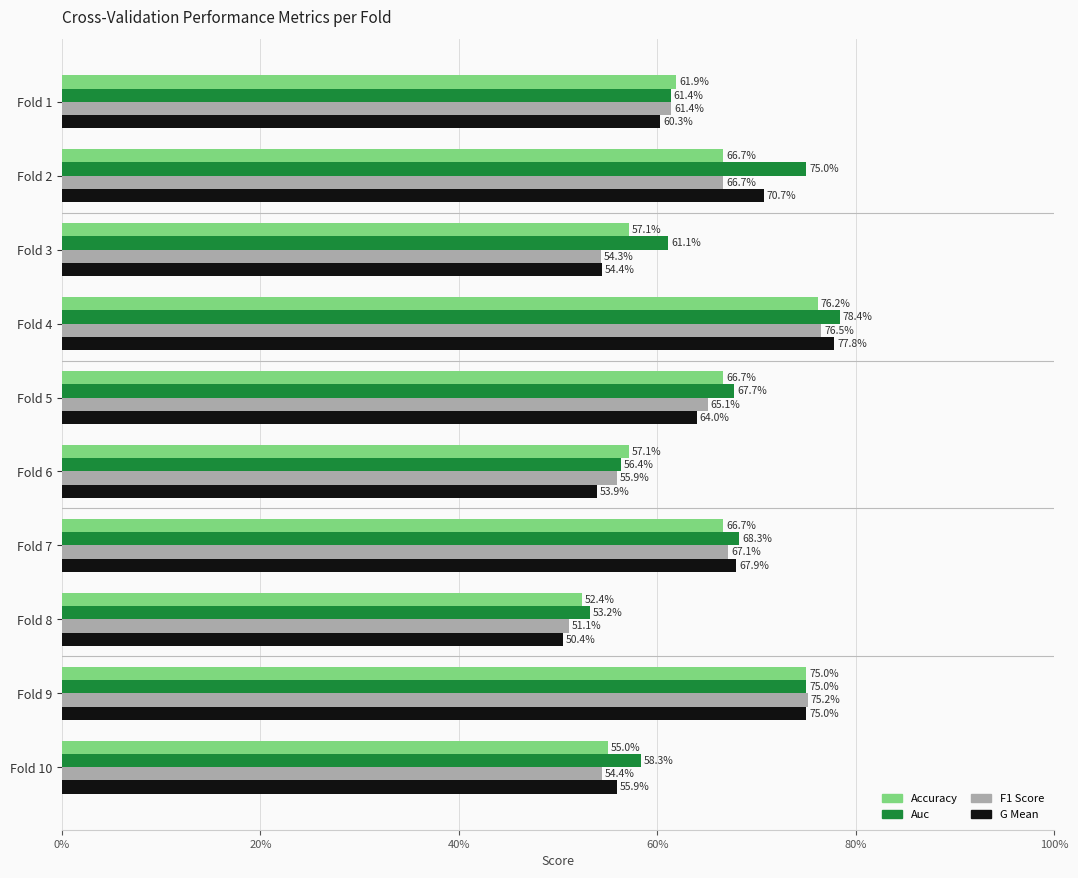

What are all the series names shown in the legend?

Accuracy, Auc, F1 Score, G Mean